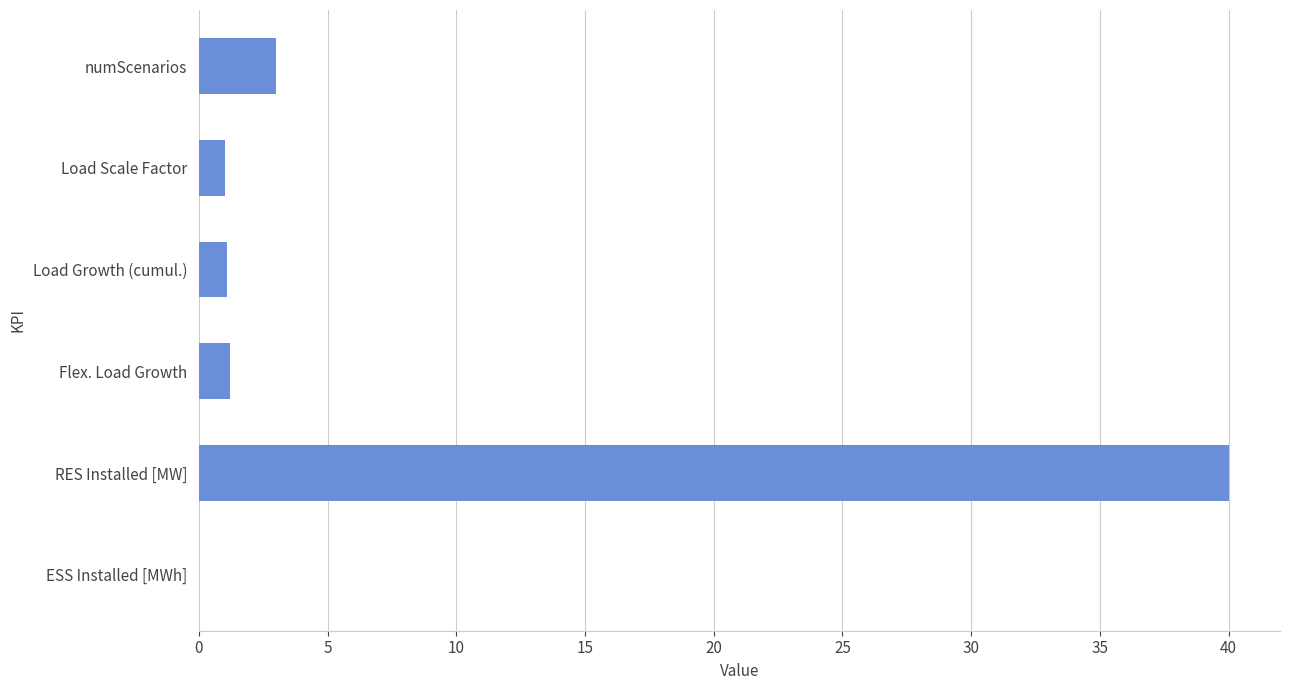

The chart shows a value of 1.1 at Load Growth (cumul.). True or false?

True